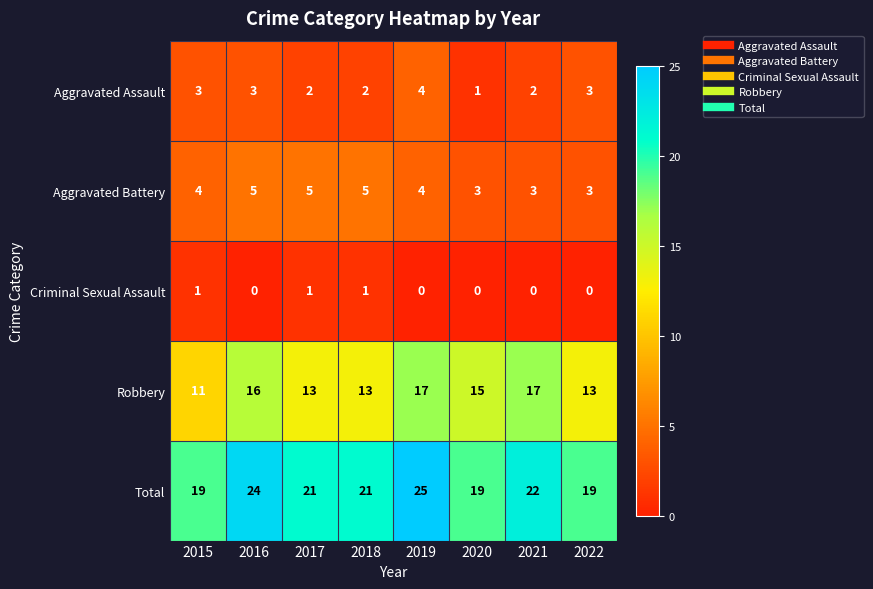

At which category does the chart reach its peak across all series?

2019